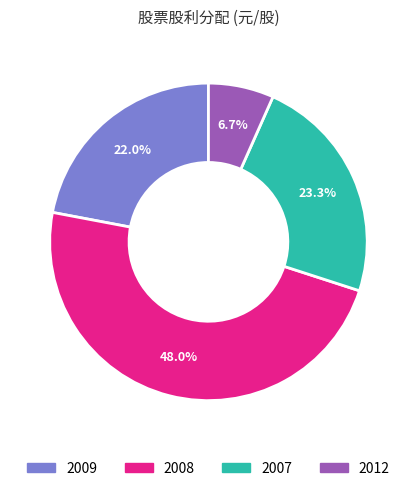

How many segments does this pie chart have?

4